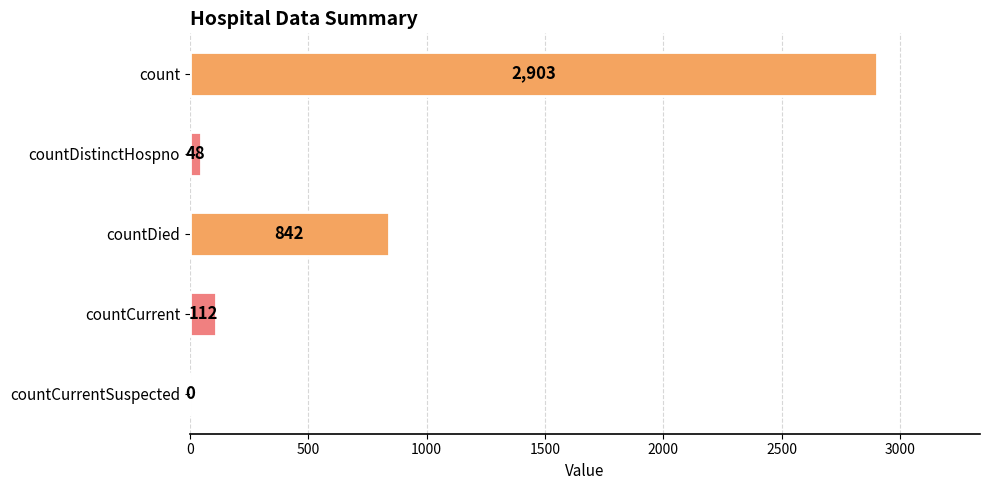

The chart shows a value of 842 at countDied. True or false?

True